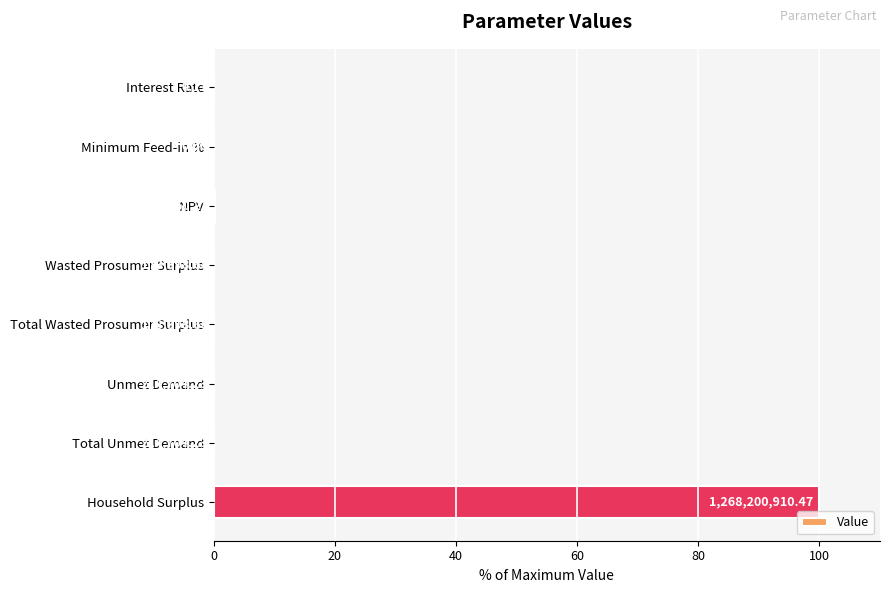

Are the bars horizontal?

Yes